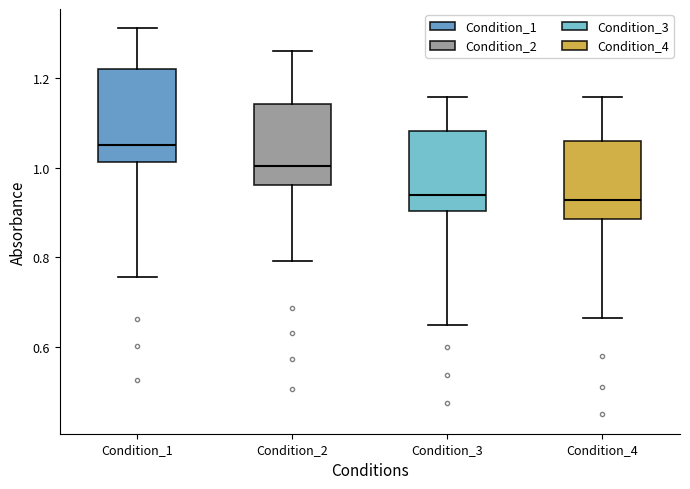

Reading left to right, transcribe this box plot: for each box, give where its median line is, the range the box spans, and where its two whiskers end, as read against the y-axis. The values are not printed on the chart, so give them approximately, as read against the axis.

Condition_1: median 1.06, box 1.02 to 1.22, whiskers 0.76 to 1.32
Condition_2: median 1.00, box 0.96 to 1.14, whiskers 0.80 to 1.26
Condition_3: median 0.94, box 0.90 to 1.08, whiskers 0.64 to 1.16
Condition_4: median 0.92, box 0.88 to 1.06, whiskers 0.66 to 1.16